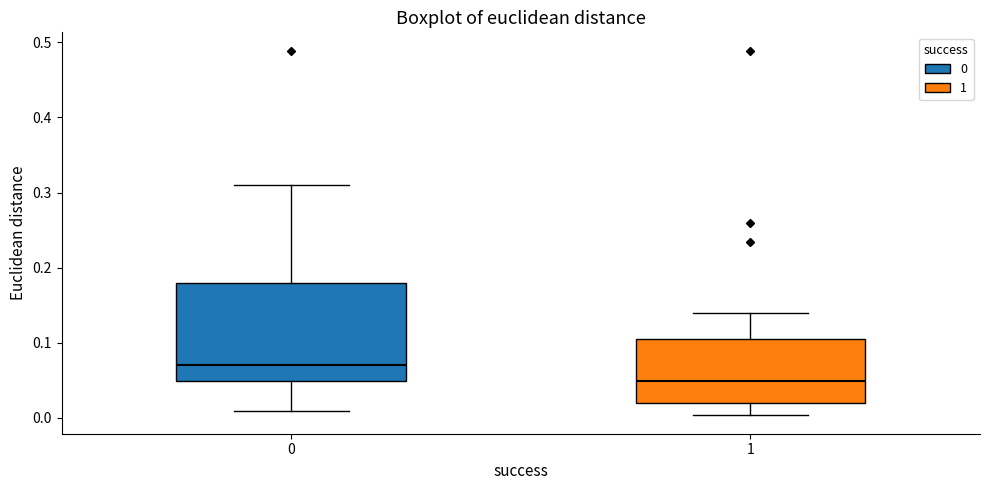

Where does the lower whisker of the box at x = 0 end on the y-axis? The values are not printed on the chart, so give them approximately, as read against the axis.

0.01